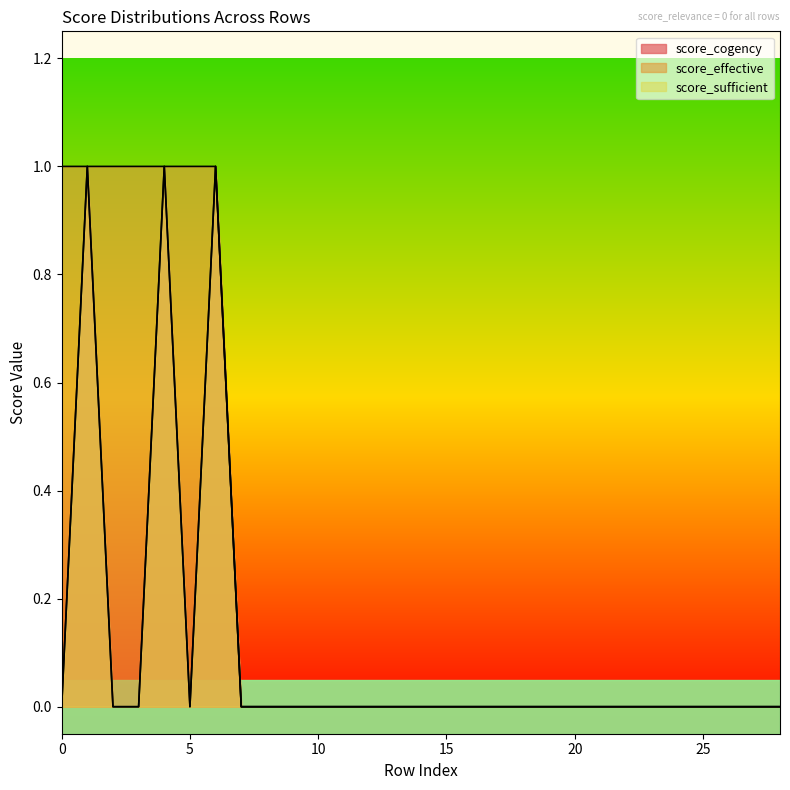

How many categories are shown in the chart?

29